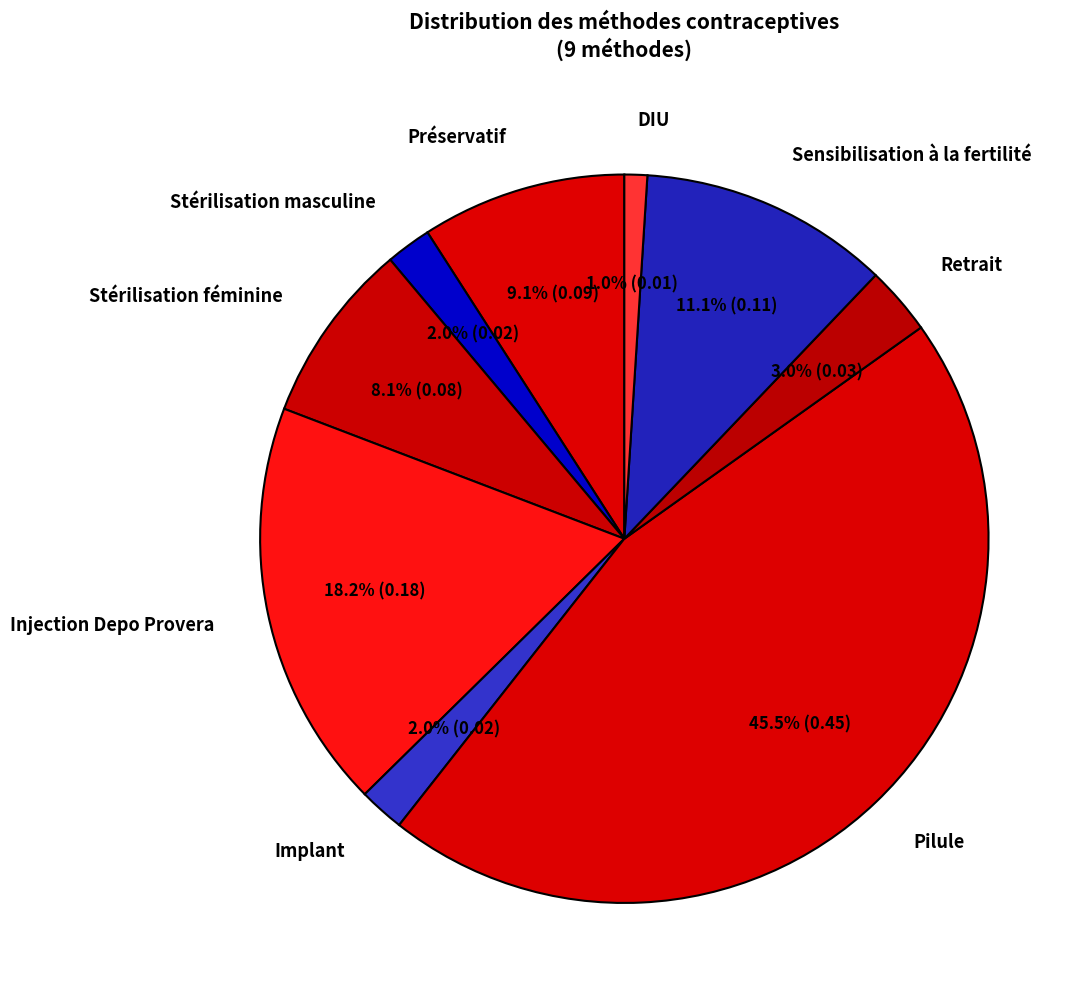

Is there any slice that represents more than half of the pie?

No